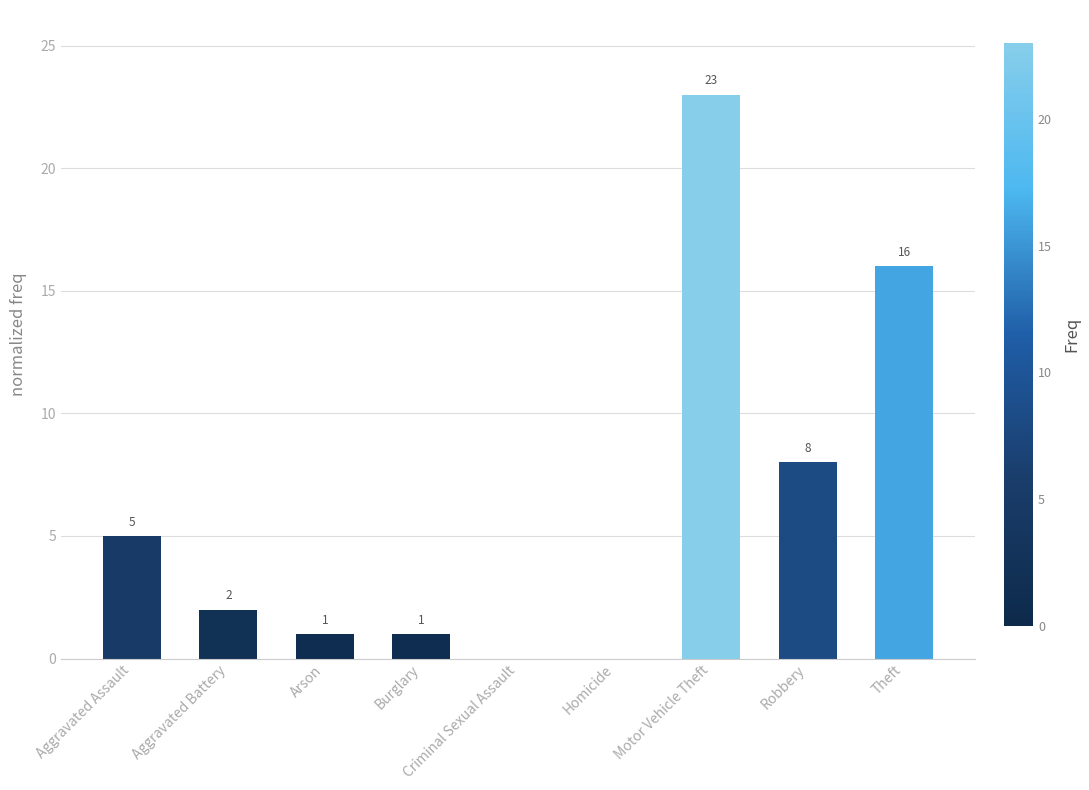

The chart shows a value of 2 at Aggravated Battery. True or false?

True